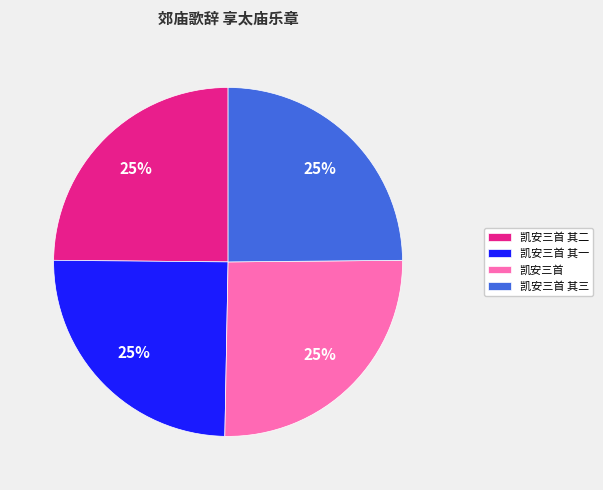

To the nearest percent, what is the average slice percentage?

25%